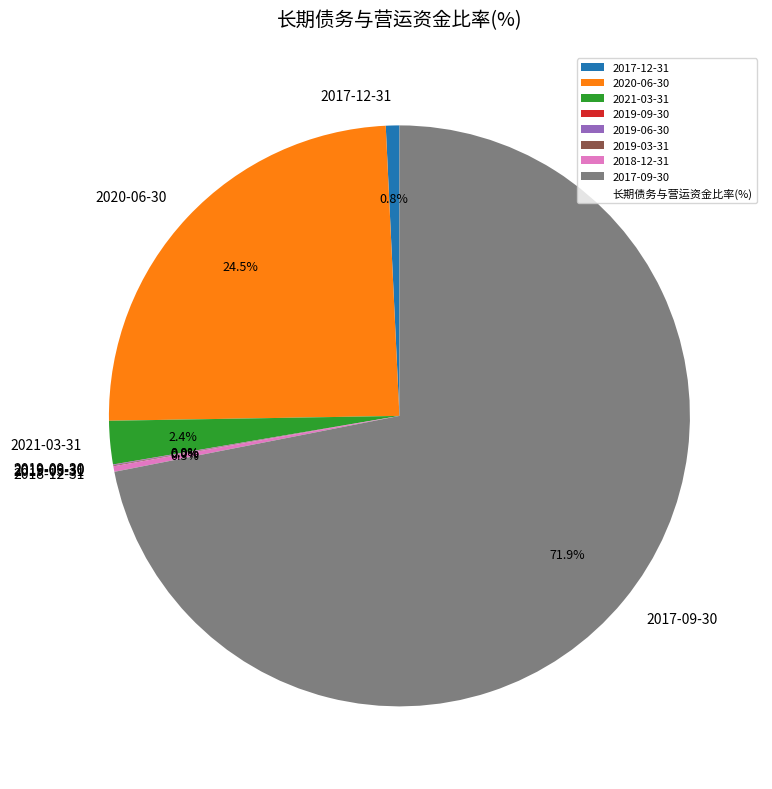

Which category has the biggest portion of the pie?

2017-09-30